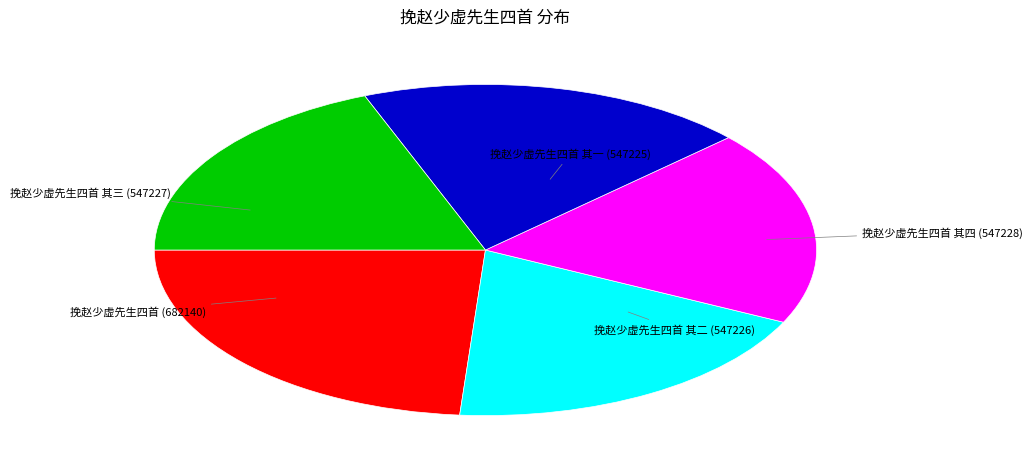

Does any single category account for the majority?

No